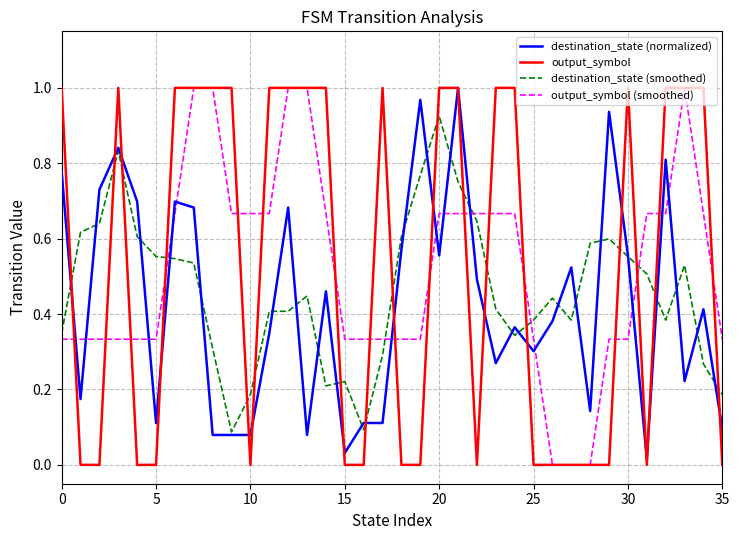

Reading right to left, extract all data points from this chart.

destination_state (normalized): 0.1	0.4	0.2	0.8	0.0	0.6	0.9	0.1	0.5	0.4	0.3	0.4	0.3	0.5	1.0	0.6	1.0	0.6	0.1	0.1	0.0	0.5	0.1	0.7	0.3	0.1	0.1	0.1	0.7	0.7	0.1	0.7	0.8	0.7	0.2	0.8
output_symbol: 0.0	1.0	1.0	1.0	0.0	1.0	0.0	0.0	0.0	0.0	0.0	1.0	1.0	0.0	1.0	1.0	0.0	0.0	1.0	0.0	0.0	1.0	1.0	1.0	1.0	0.0	1.0	1.0	1.0	1.0	0.0	0.0	1.0	0.0	0.0	1.0
destination_state (smoothed): 0.2	0.3	0.5	0.4	0.5	0.6	0.6	0.6	0.4	0.4	0.4	0.3	0.4	0.6	0.8	0.9	0.8	0.6	0.3	0.1	0.2	0.2	0.4	0.4	0.4	0.2	0.1	0.3	0.5	0.5	0.6	0.6	0.8	0.6	0.6	0.3
output_symbol (smoothed): 0.3	0.7	1.0	0.7	0.7	0.3	0.3	0.0	0.0	0.0	0.3	0.7	0.7	0.7	0.7	0.7	0.3	0.3	0.3	0.3	0.3	0.7	1.0	1.0	0.7	0.7	0.7	1.0	1.0	0.7	0.3	0.3	0.3	0.3	0.3	0.3